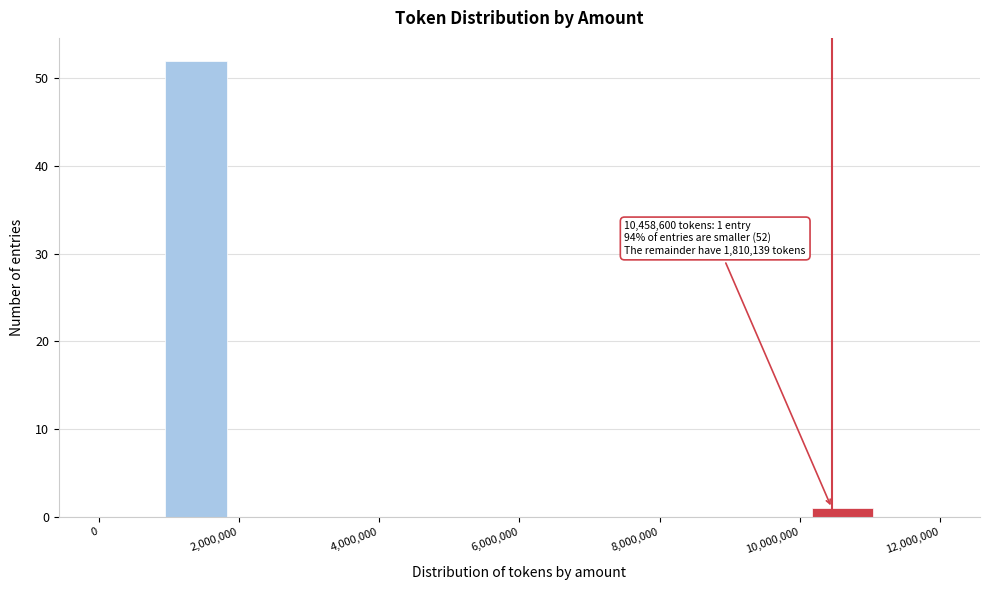

Which range on the x-axis has the tallest bar?

1000000 to 1800000